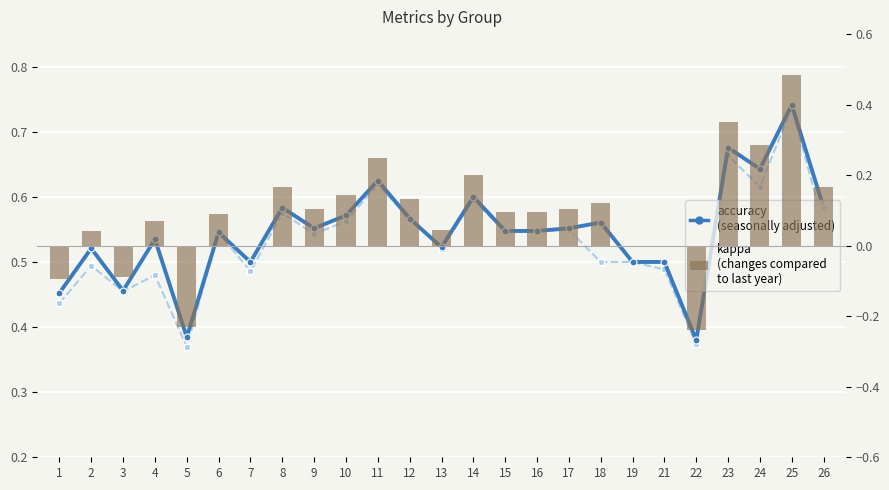

What is the difference between the f1 values at 23 and 9?

0.1